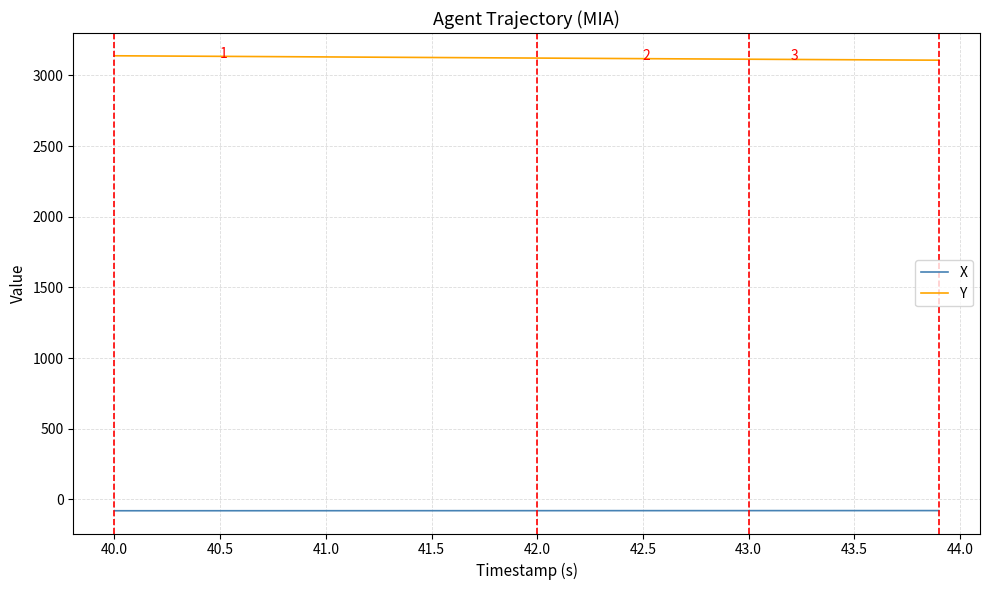

Which series has the largest total across all categories?

Y